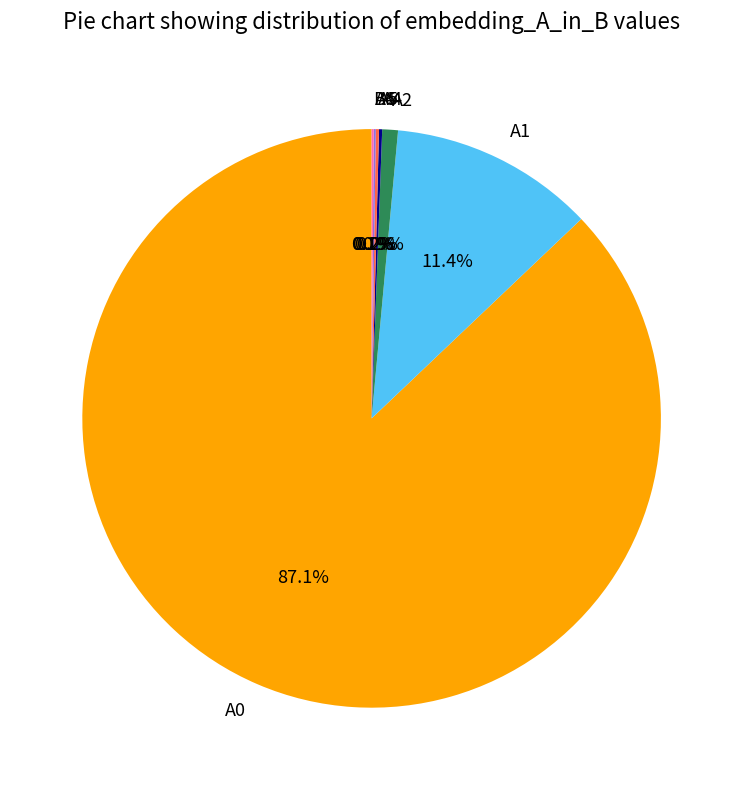

Which slice is the largest?

A0